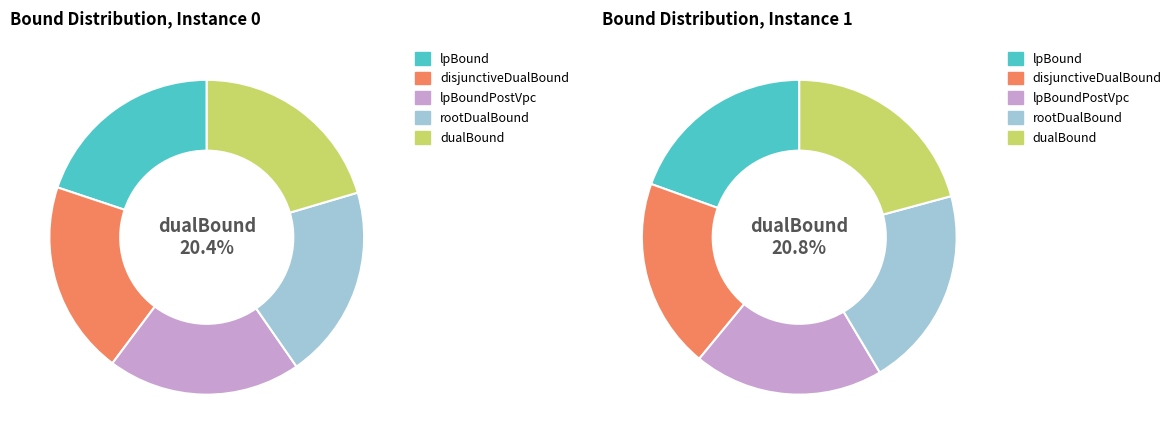

What portion of the pie excludes lpBoundPostVpc?

80.1%